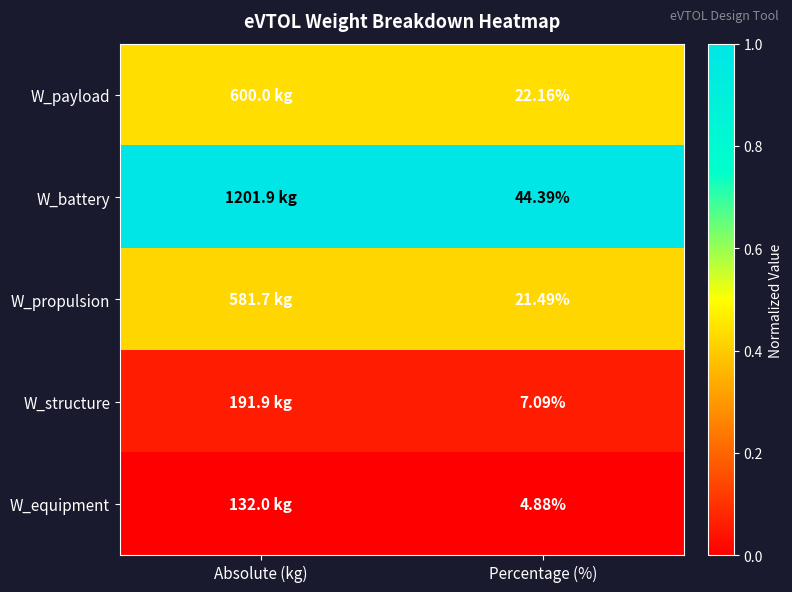

At which category is the sum across all series the highest?

Absolute (kg)